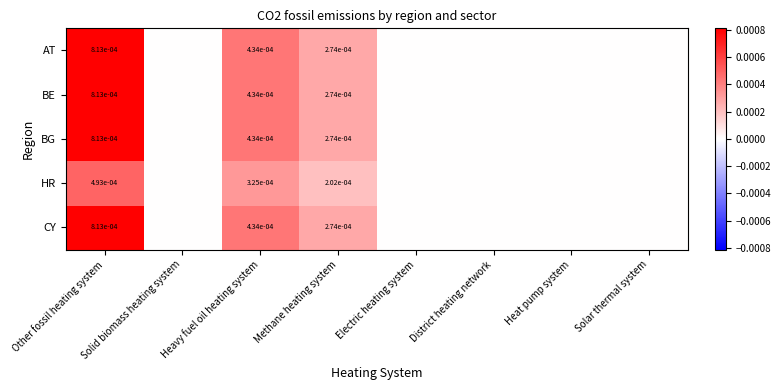

Is it true that BE equals 0.0 at Methane heating system?

True